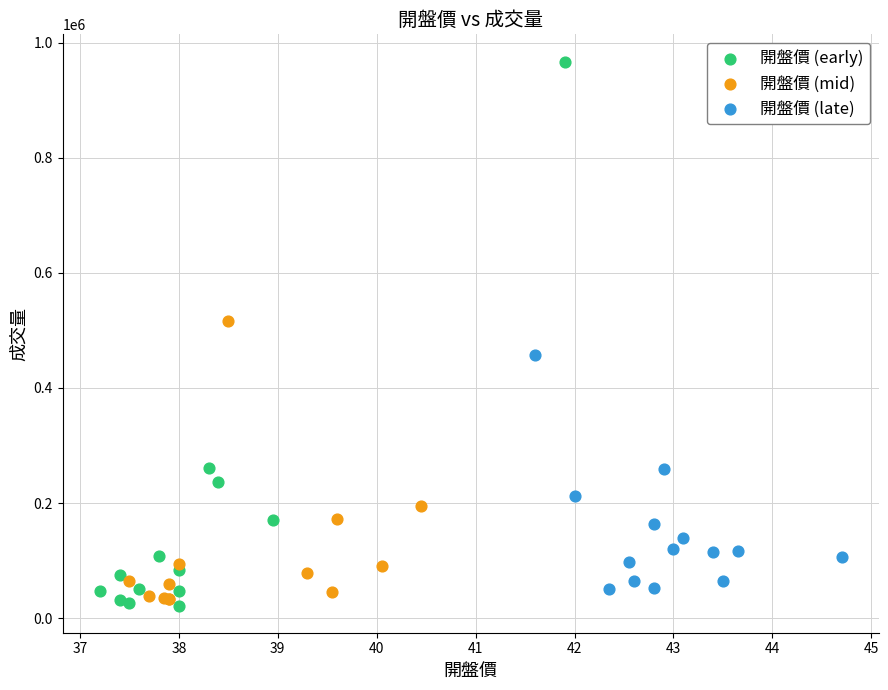

Which series has the widest spread of Y values?

開盤價 (early)